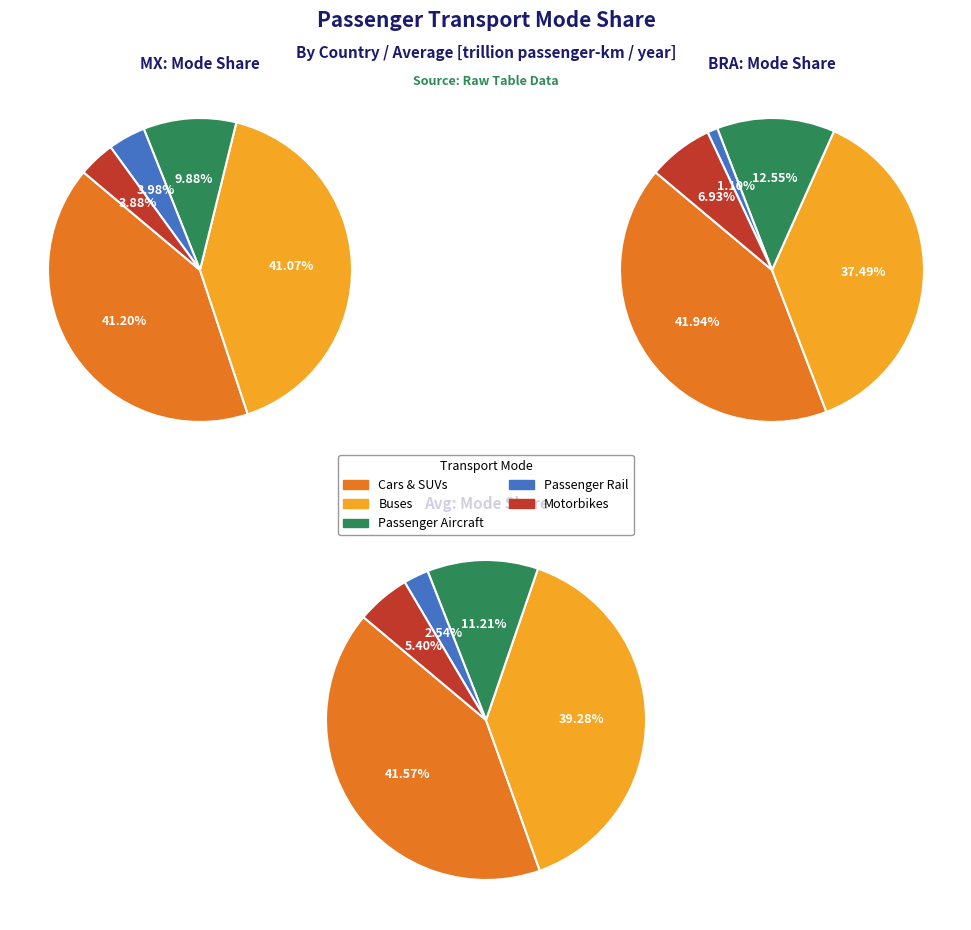

True or false: Avg accounts for 40% of the total.

False